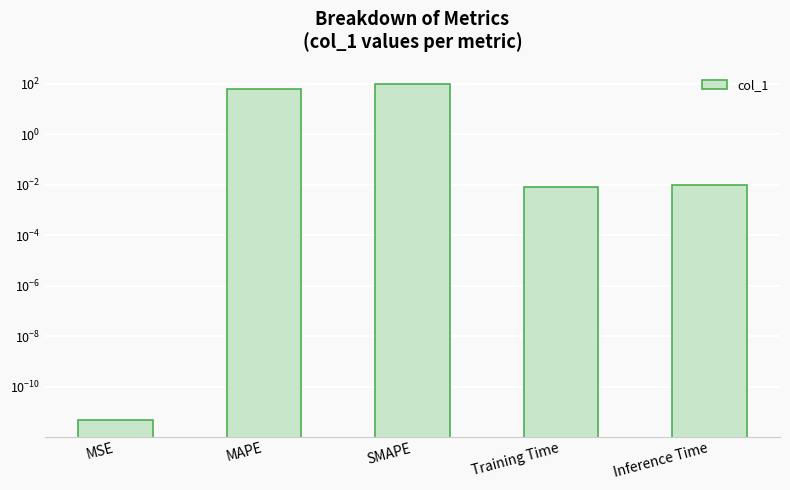

True or false: the data shows 0.0 at MSE.

False